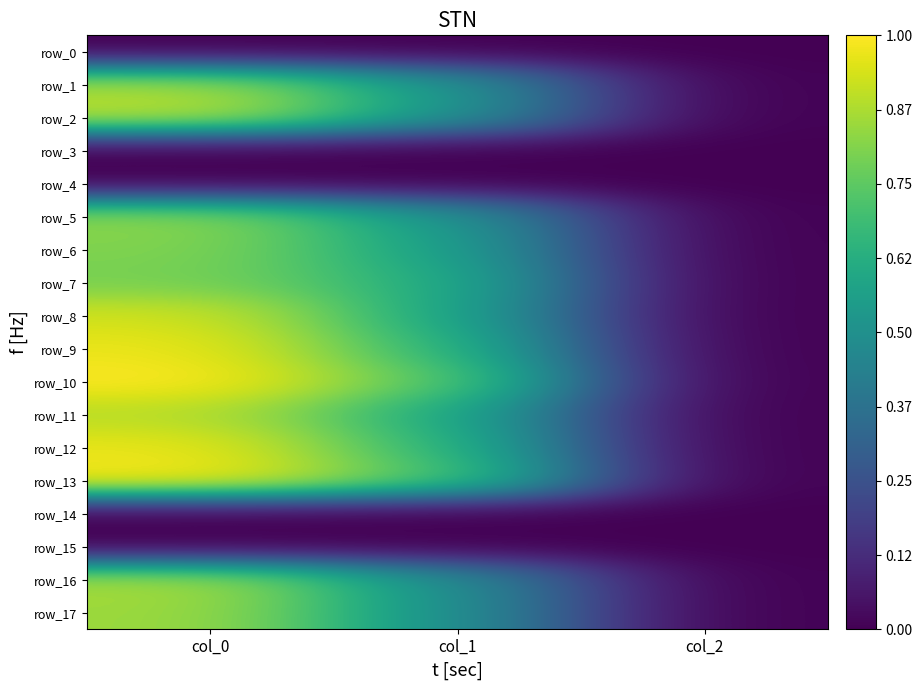

At which category is the sum across all series the highest?

col_0